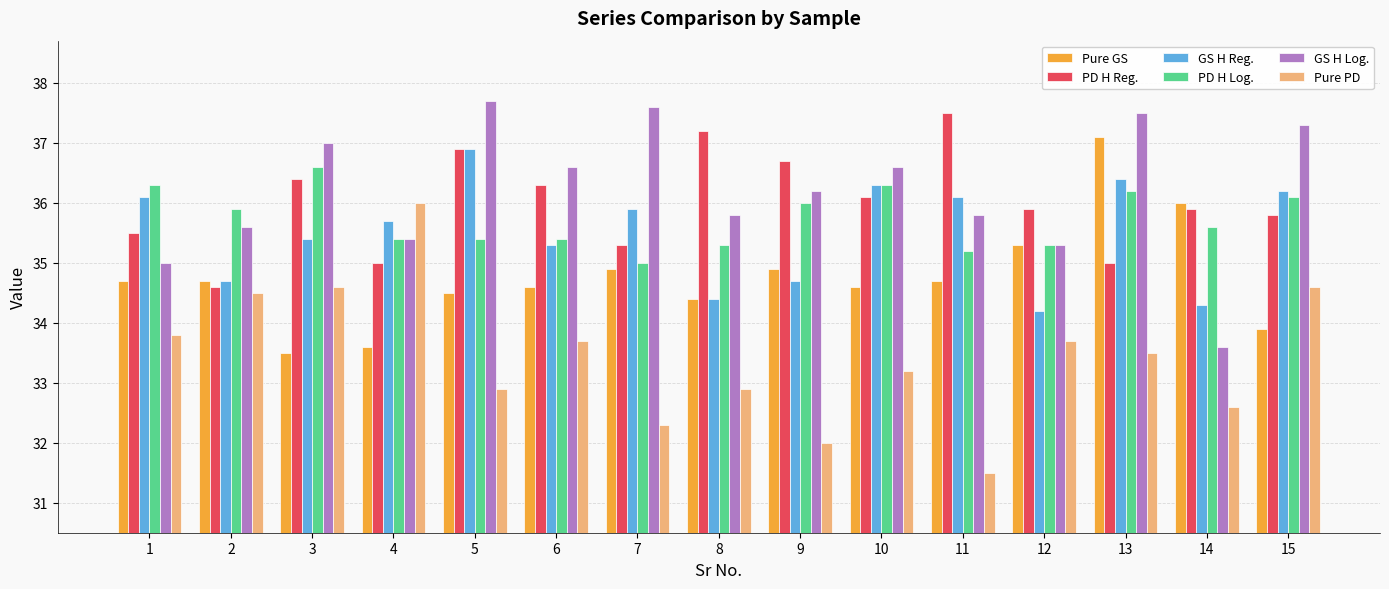

What is the total value across all series at 10?

213.1